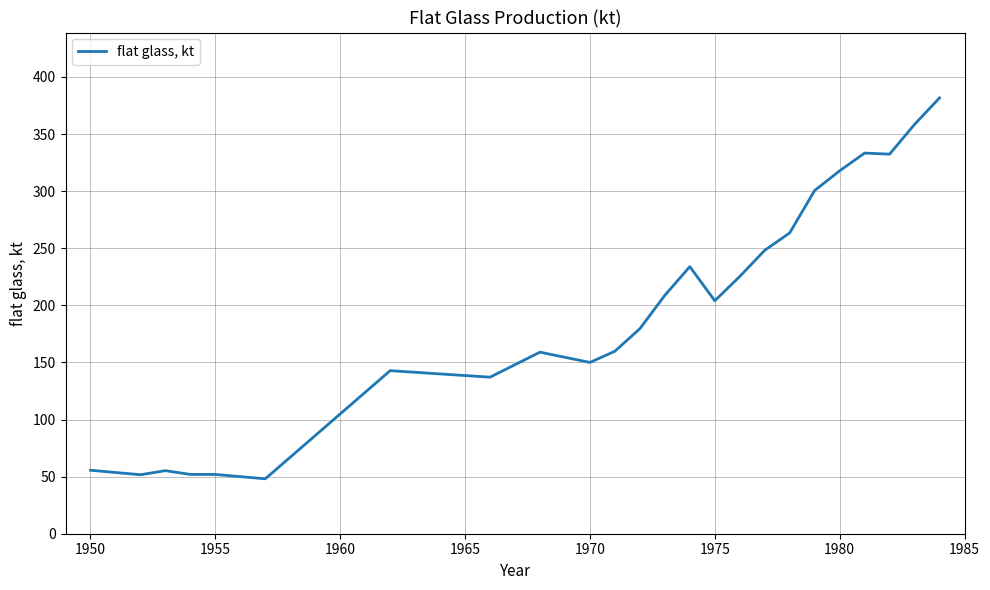

What is the difference between the maximum and minimum values?

333.6